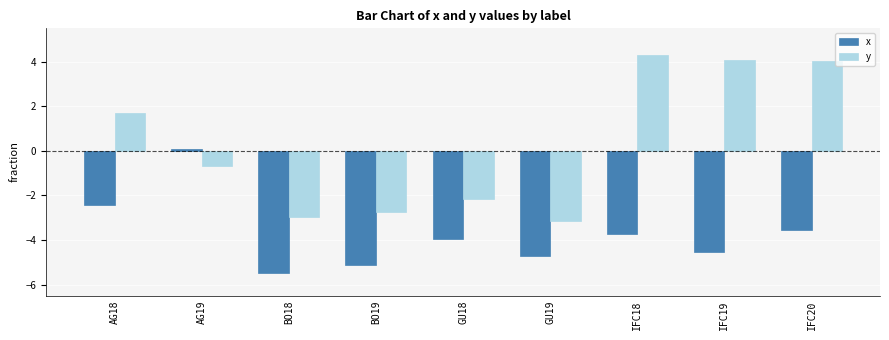

What is the label of the 1st bar from the right?

IFC20